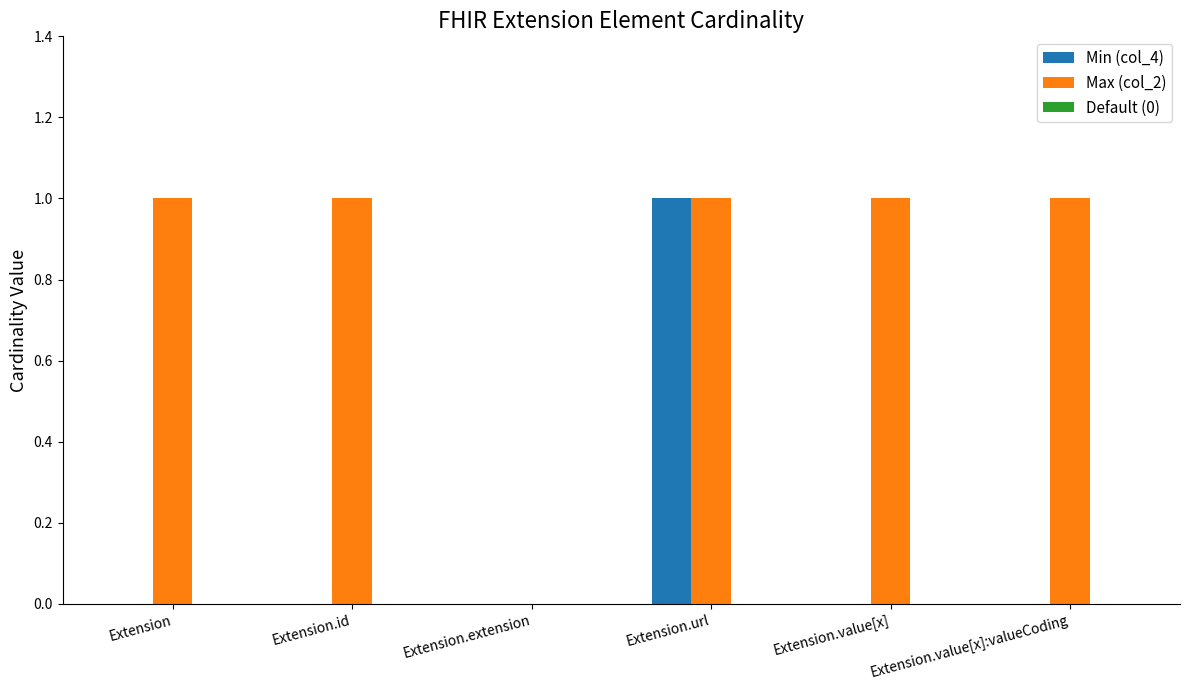

Are the bars horizontal?

No